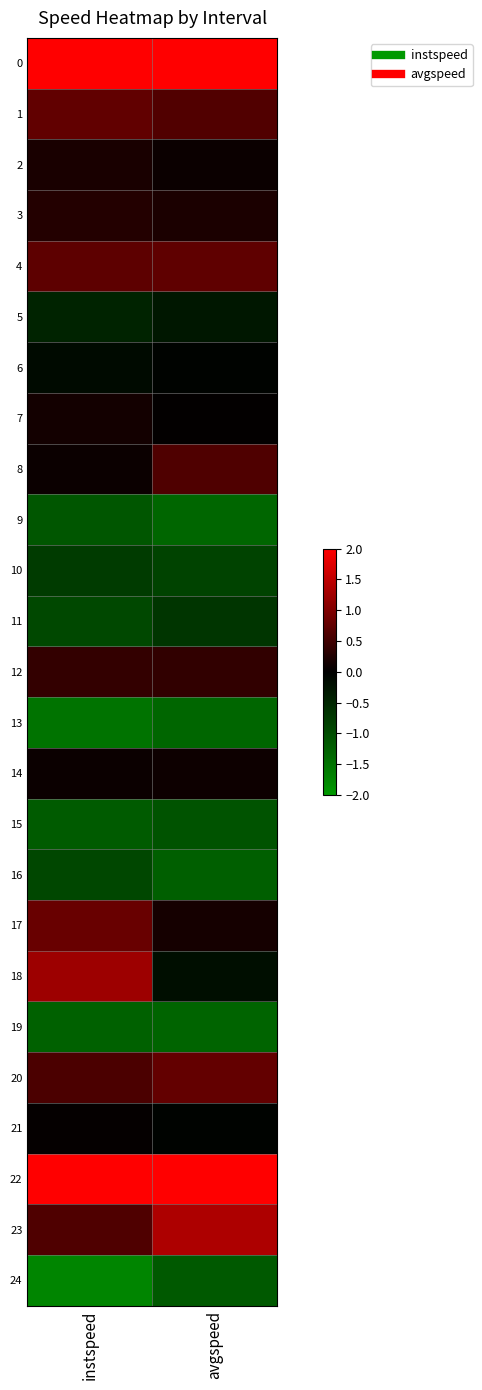

Reading right to left, what are all the values shown in this chart?

0: avgspeed=2.3	instspeed=2.1
1: avgspeed=0.6	instspeed=0.8
2: avgspeed=0.1	instspeed=0.2
3: avgspeed=0.2	instspeed=0.3
4: avgspeed=0.7	instspeed=0.7
5: avgspeed=-0.3	instspeed=-0.5
6: avgspeed=-0.0	instspeed=-0.1
7: avgspeed=0.0	instspeed=0.2
8: avgspeed=0.6	instspeed=0.1
9: avgspeed=-1.3	instspeed=-1.1
10: avgspeed=-0.9	instspeed=-0.8
11: avgspeed=-0.7	instspeed=-0.9
12: avgspeed=0.4	instspeed=0.4
13: avgspeed=-1.3	instspeed=-1.5
14: avgspeed=0.1	instspeed=0.1
15: avgspeed=-1.1	instspeed=-1.2
16: avgspeed=-1.2	instspeed=-0.9
17: avgspeed=0.2	instspeed=0.8
18: avgspeed=-0.2	instspeed=1.2
19: avgspeed=-1.3	instspeed=-1.3
20: avgspeed=0.8	instspeed=0.6
21: avgspeed=-0.0	instspeed=0.0
22: avgspeed=2.3	instspeed=2.1
23: avgspeed=1.4	instspeed=0.6
24: avgspeed=-1.2	instspeed=-1.7